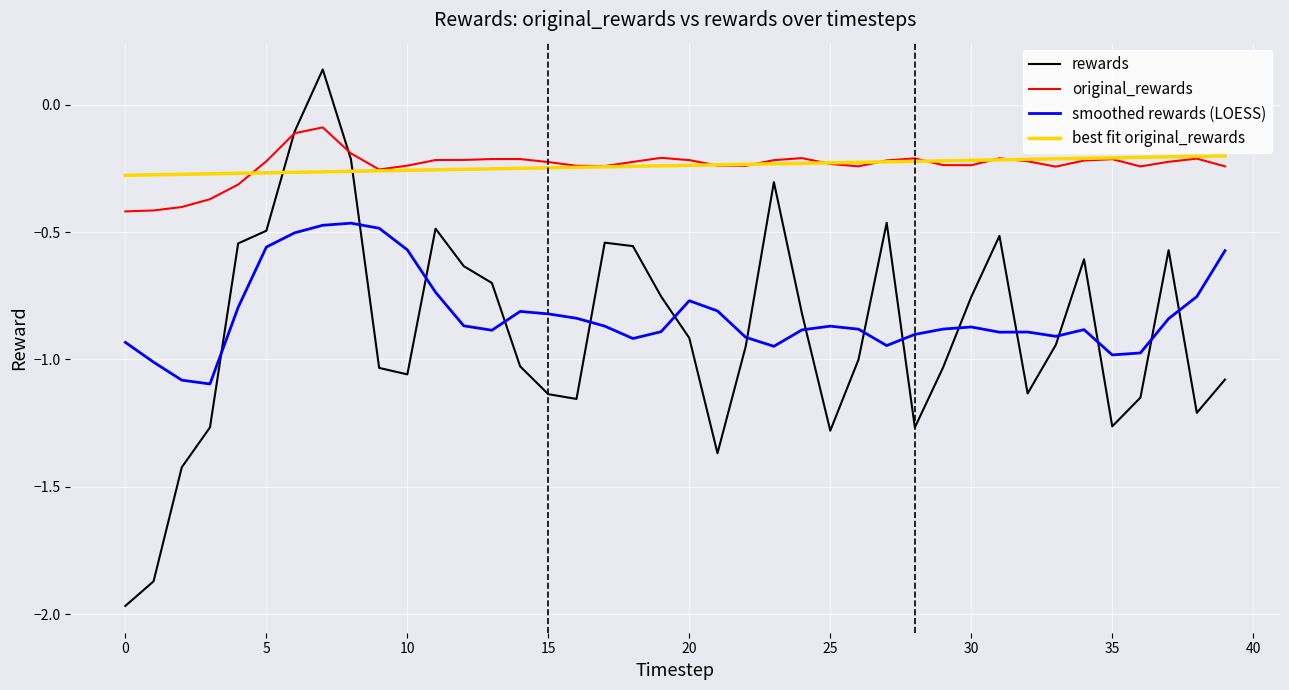

Which series has the widest spread of values?

rewards